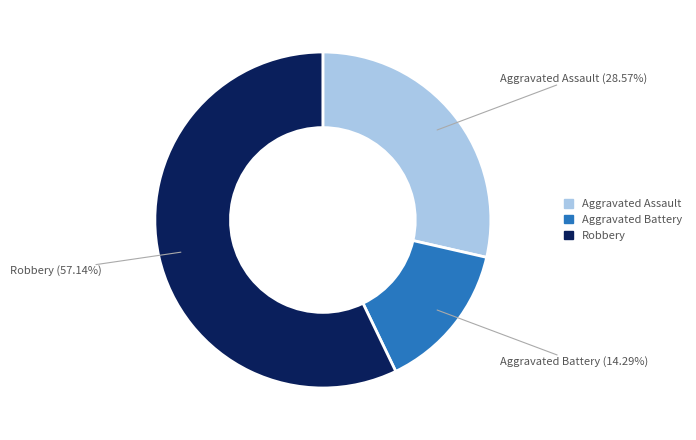

Is there a majority slice in this chart?

Yes